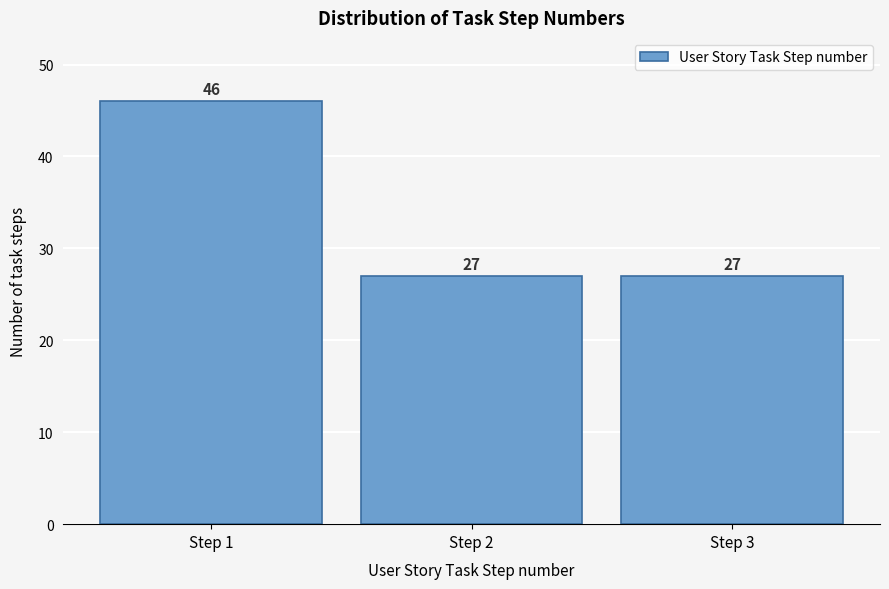

Reading left to right, what are all the values shown in this chart?

Step 1=46	Step 2=27	Step 3=27